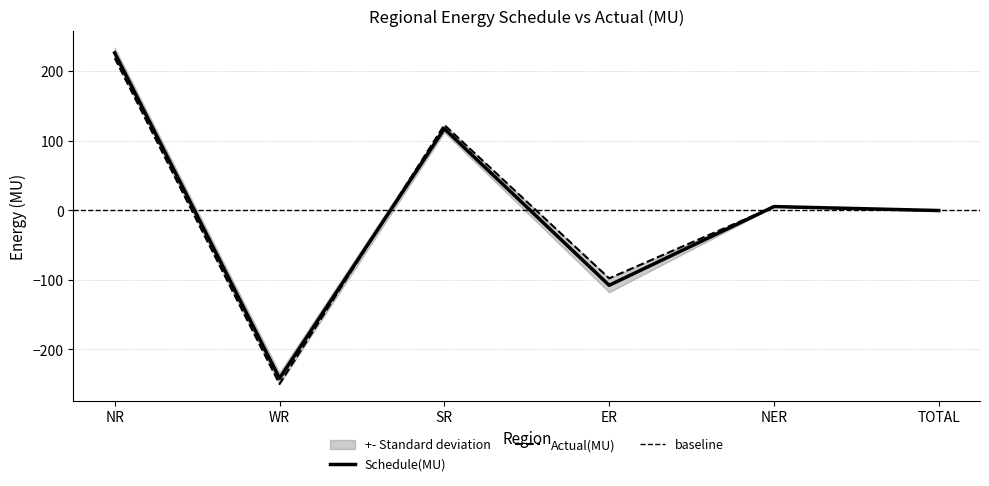

What is the sum of the Actual(MU) values at NR and TOTAL?

218.2